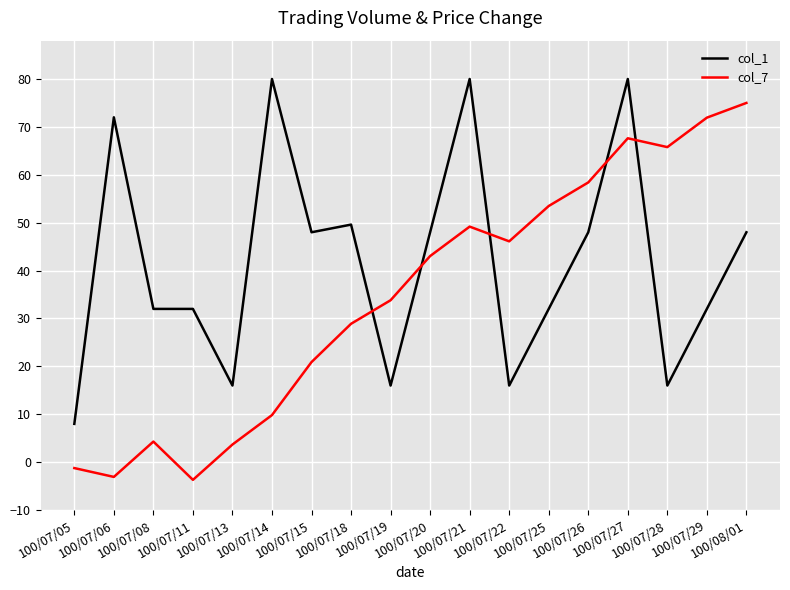

The value of col_1 at 100/07/05 is 8.0. True or false?

True